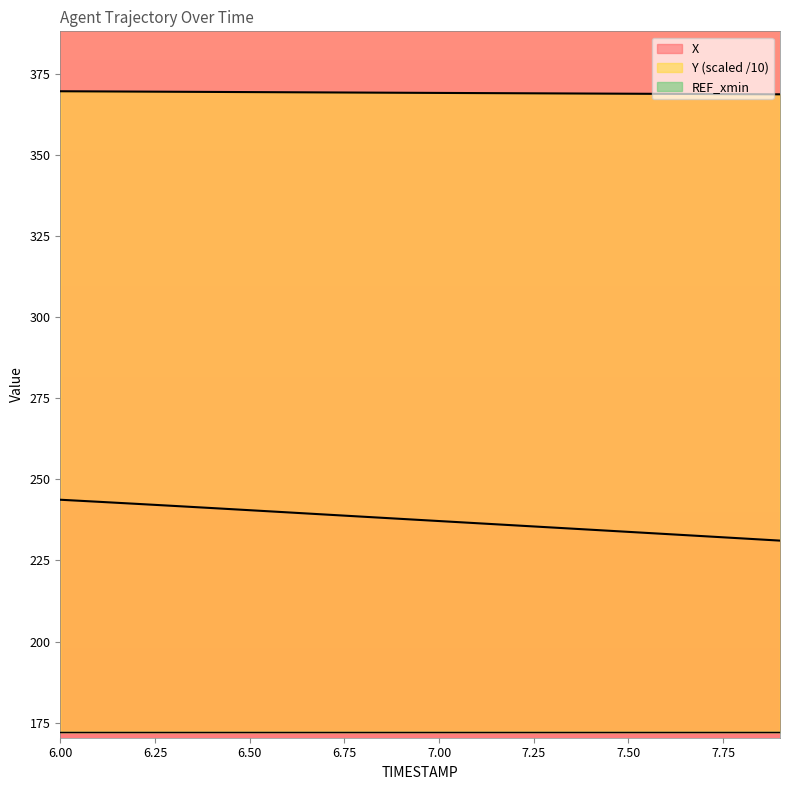

The X series shows 237.8 at 6.9. True or false?

True